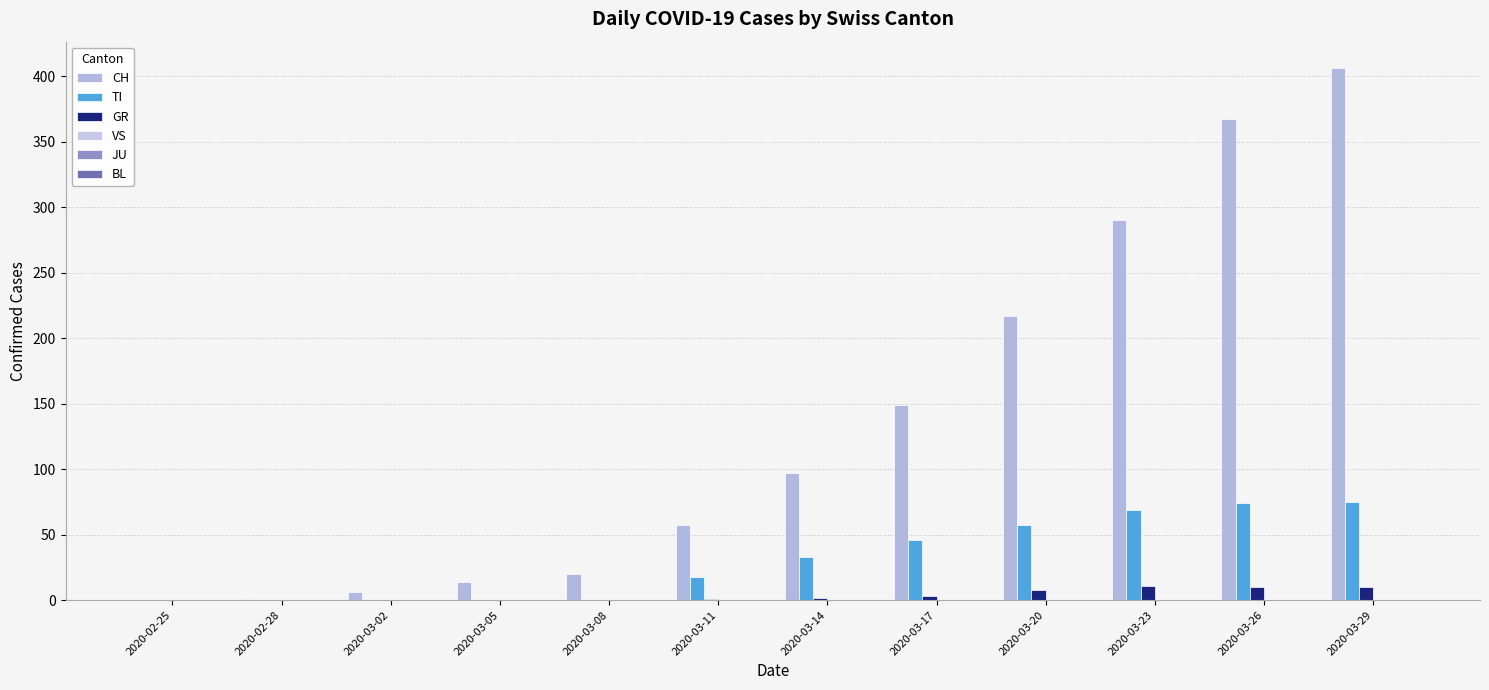

Reading left to right, extract all data points from this chart.

CH: 0	1	6	14	20	57	97	149	217	290	367	406
TI: 0	0	0	0	0	18	33	46	57	69	74	75
GR: 0	0	0	0	0	1	2	3	8	11	10	10
VS: 0	0	0	0	0	0	0	0	0	0	0	0
JU: 0	0	0	0	0	0	0	0	0	0	0	0
BL: 0	0	0	0	0	0	0	0	0	0	0	0